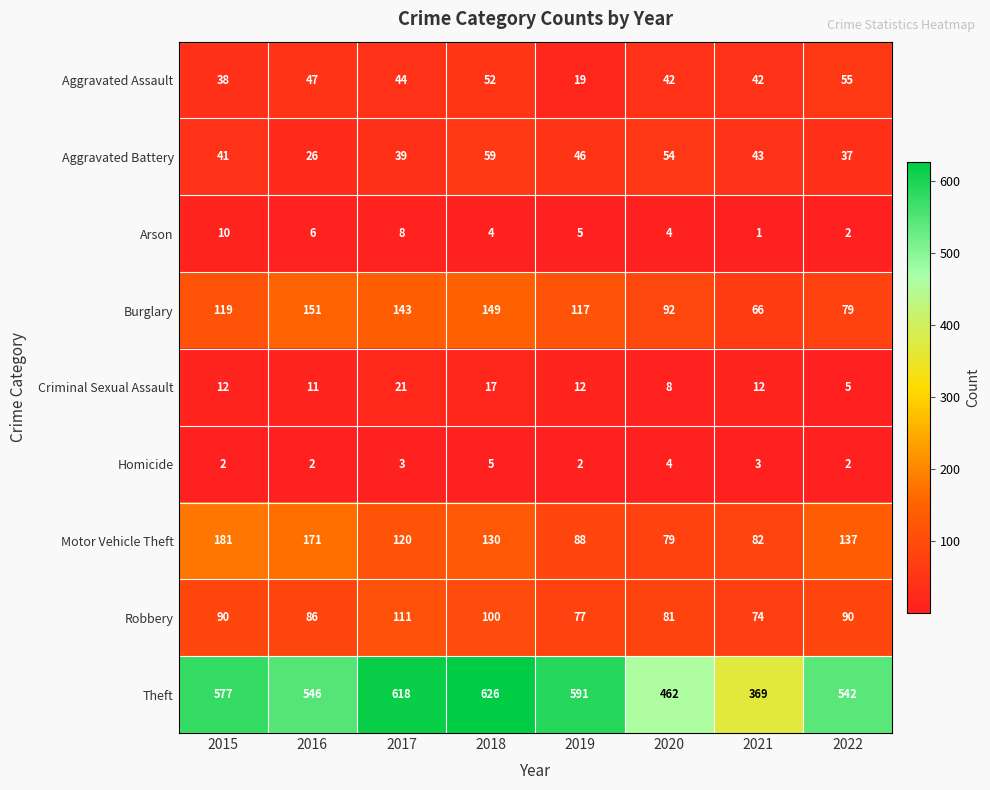

Which label corresponds to the largest value in the chart?

2018